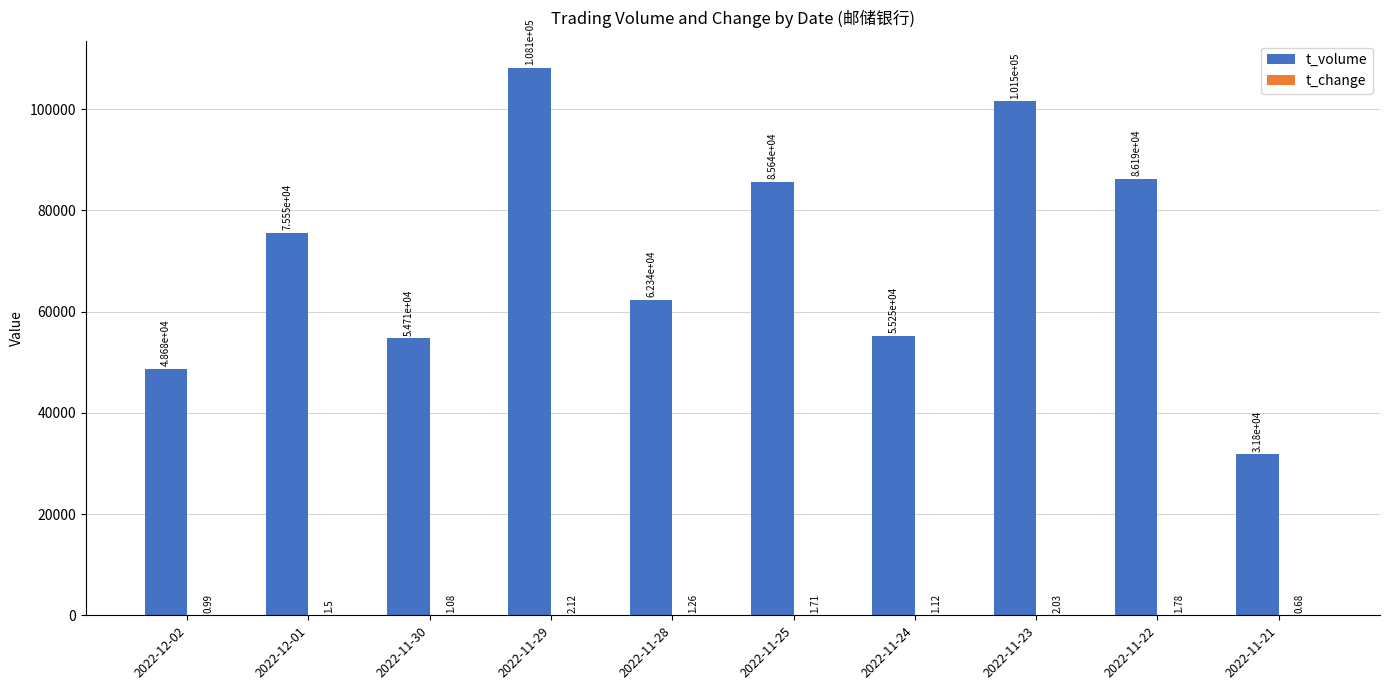

At which category is the sum across all series the highest?

2022-11-29